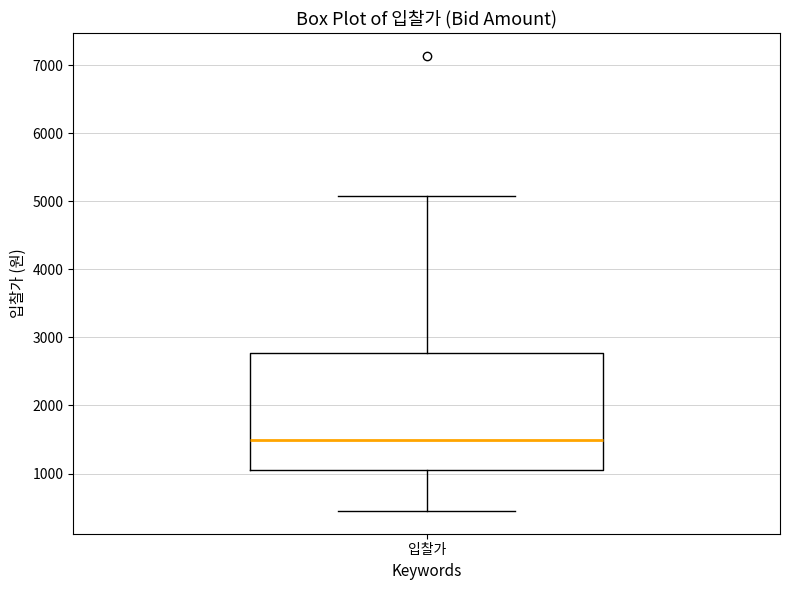

Transcribe this box plot: give where the median line is, the range the box spans, and where the two whiskers end, as read against the y-axis. The values are not printed on the chart, so give them approximately, as read against the axis.

median 1500, box 1000 to 2800, whiskers 500 to 5100